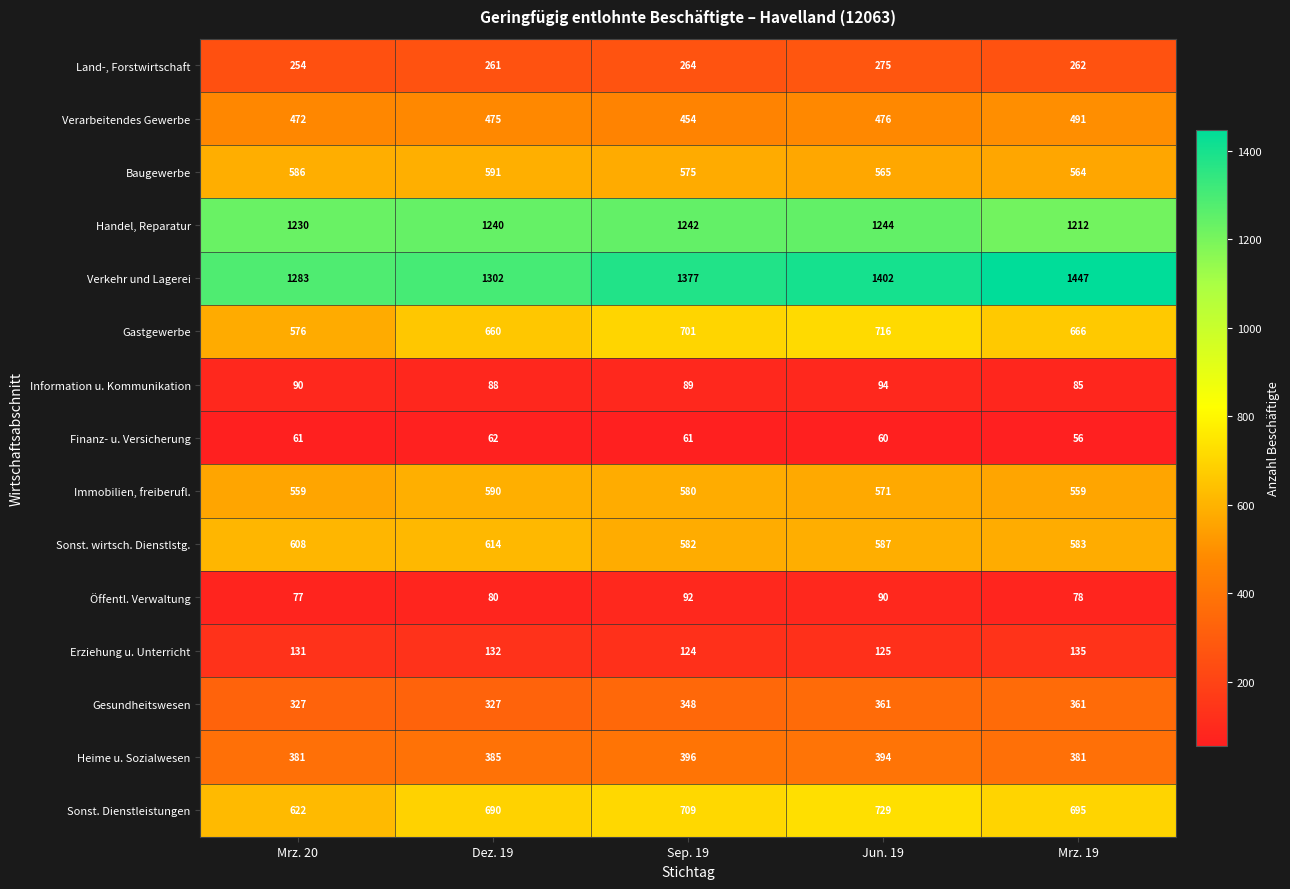

What is the total value across all series at Mrz. 19?

7575